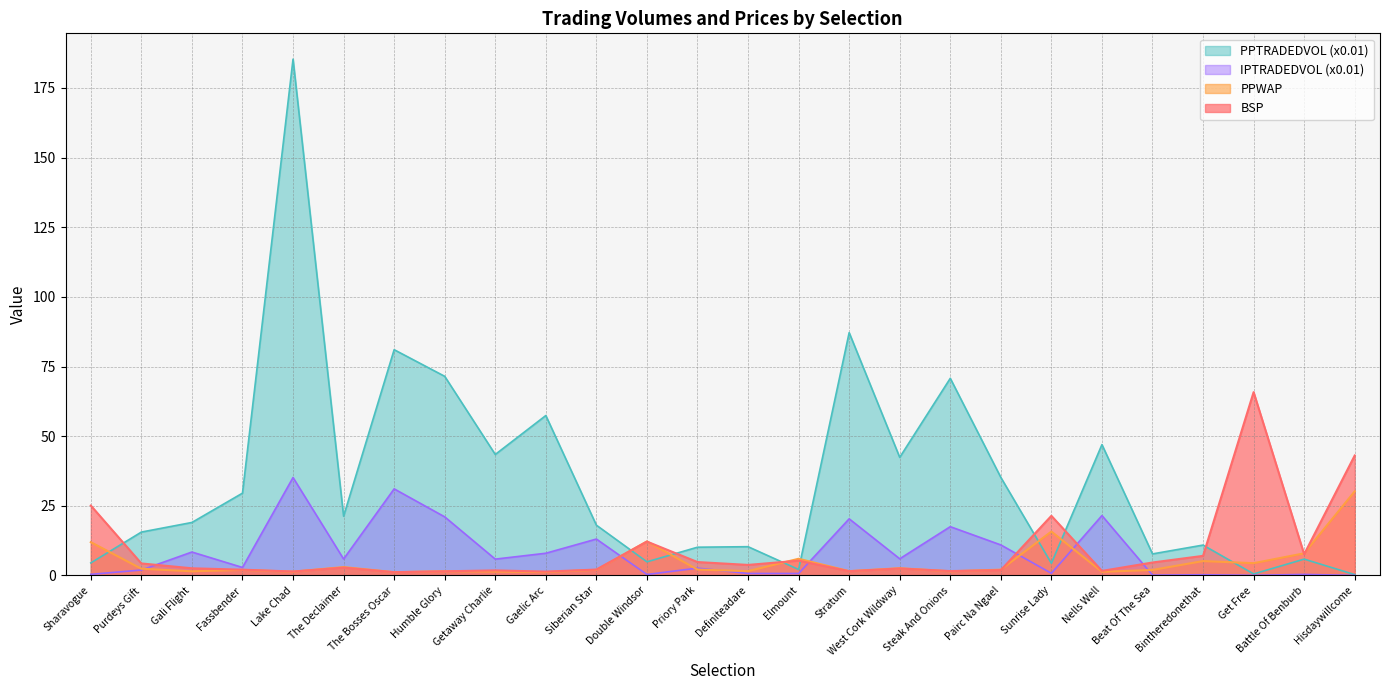

True or false: PPWAP and BSP cross at least once.

True